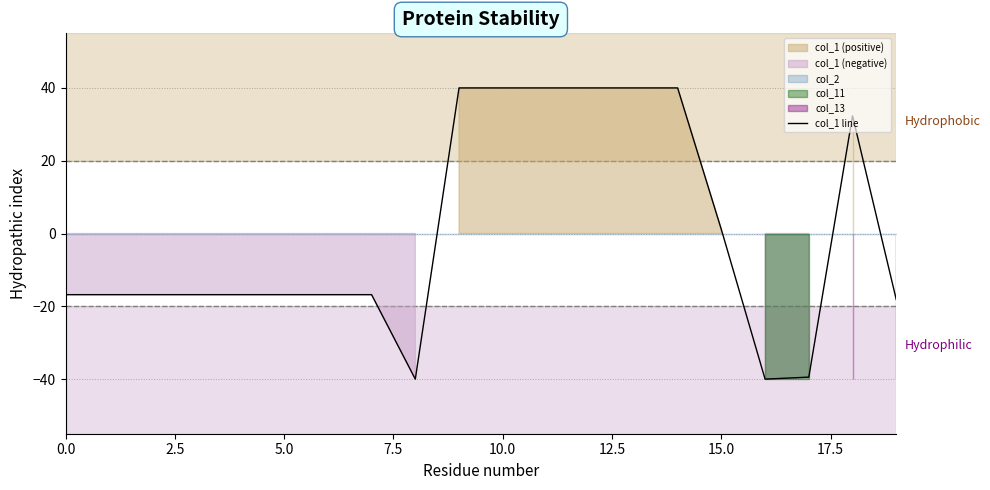

At which label does the data first exceed -16?

9